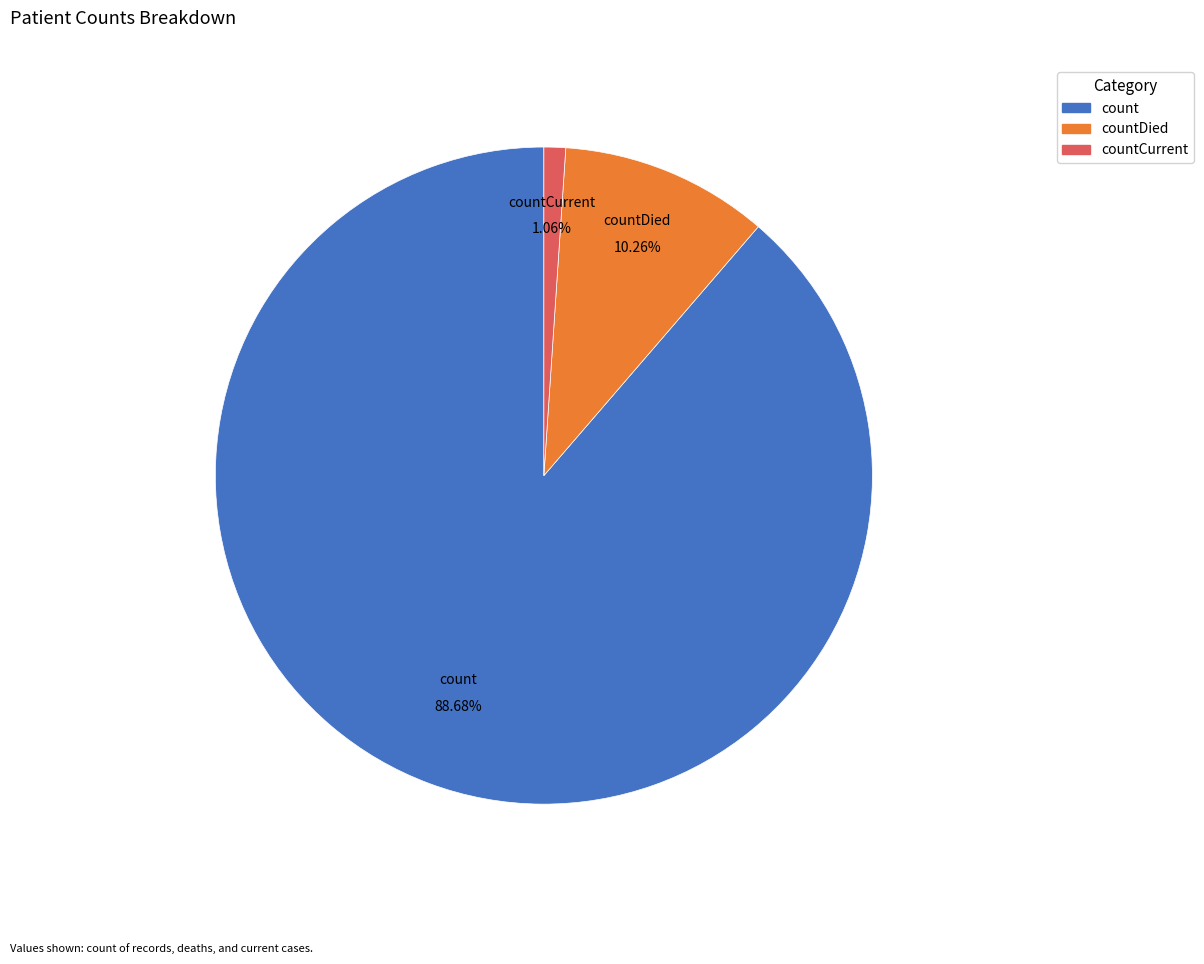

To the nearest percent, what is the combined percentage of countCurrent and countDied?

11%